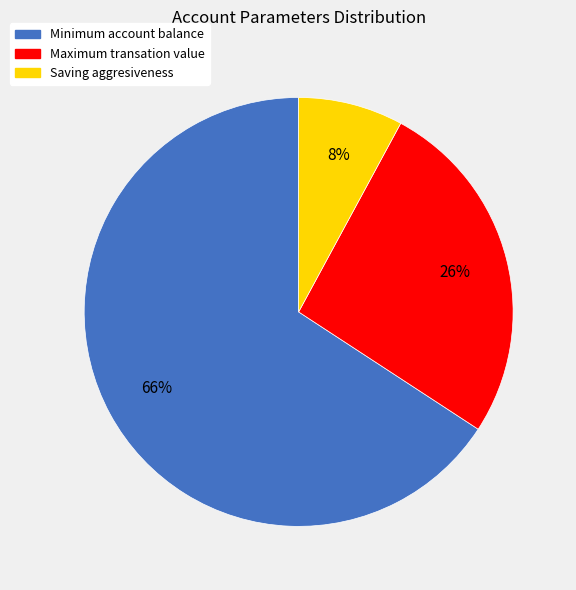

What is the ratio of the value at Maximum transation value to the value at Minimum account balance?

0.4